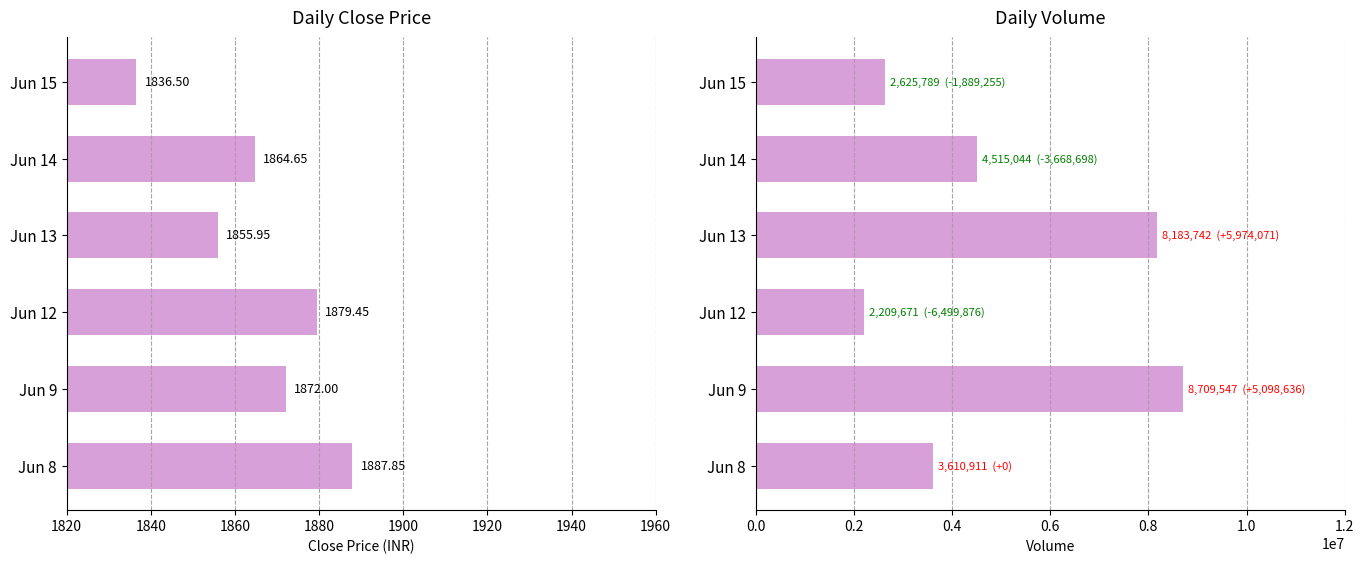

What is the smallest value displayed?

1836.5